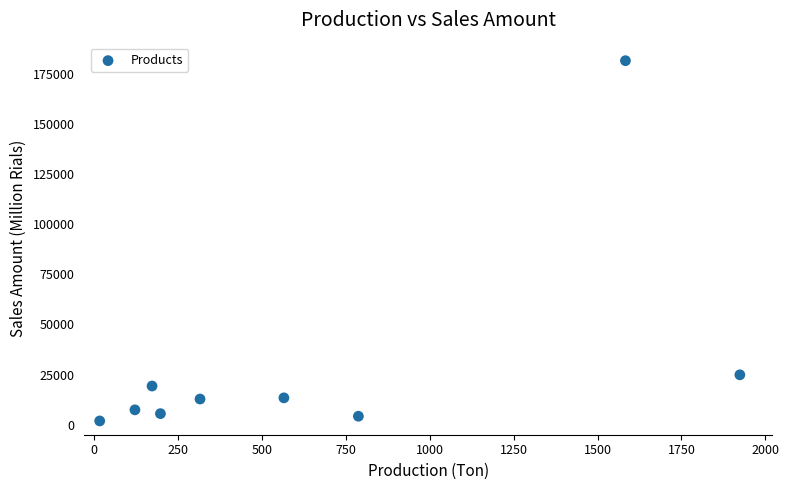

What Y value in the scatter plot is closest to 91686?

24871